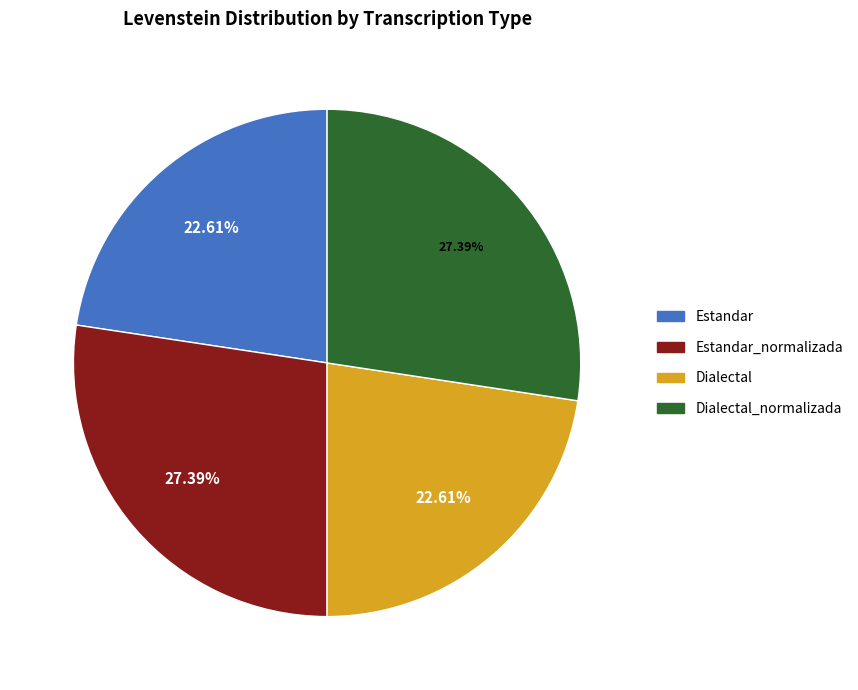

Is there any slice that represents more than half of the pie?

No